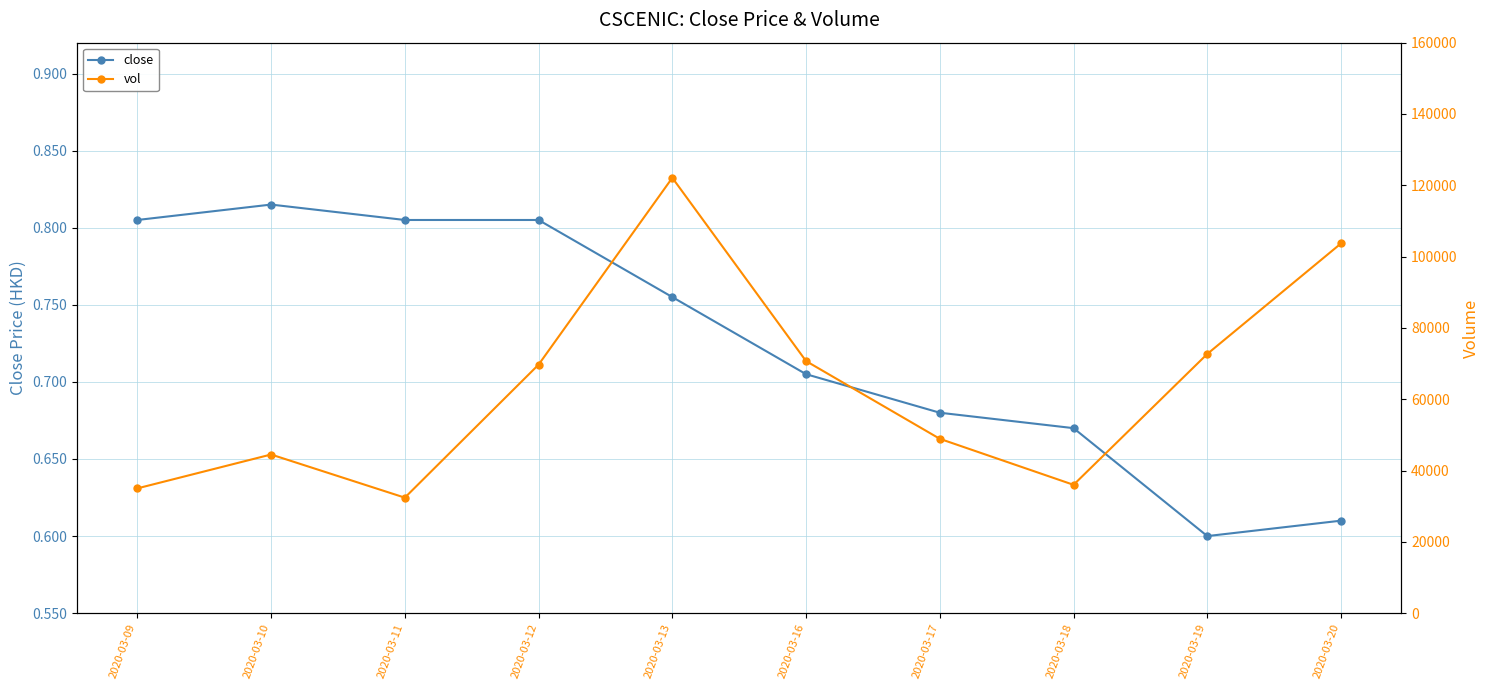

What is the highest value of the vol series?

122100.0